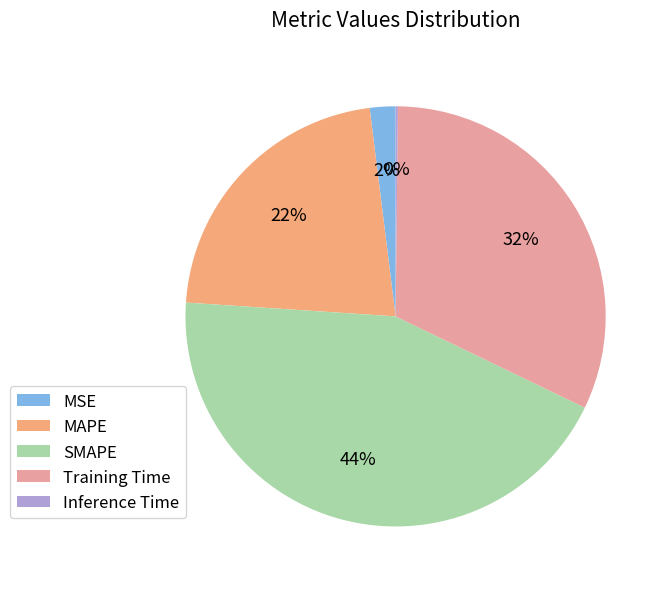

Which slice is the largest?

SMAPE